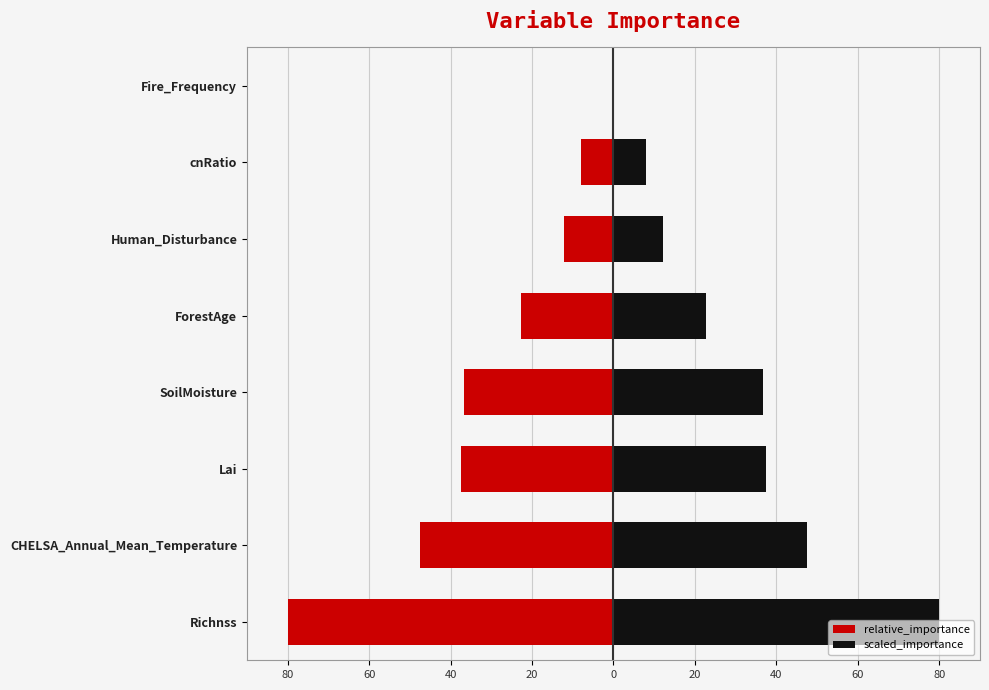

Reading left to right, what are all the values shown in this chart?

relative_importance: -80.0	-47.6	-37.4	-36.7	-22.7	-12.2	-8.1	-0.0
scaled_importance: 80.0	47.6	37.4	36.7	22.7	12.2	8.1	0.0